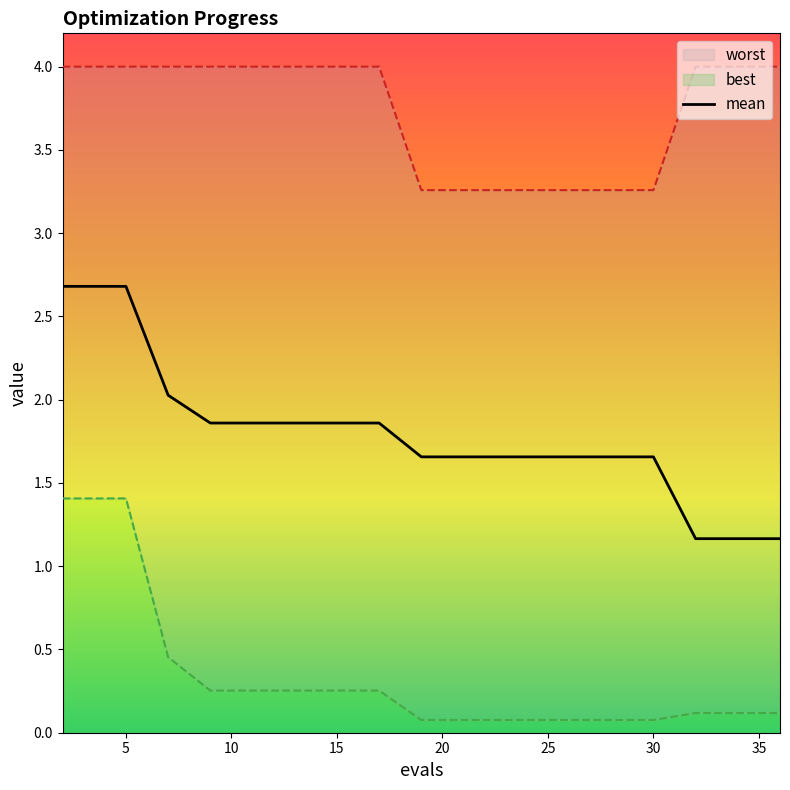

Is it true that mean equals 2.2 at 25?

False